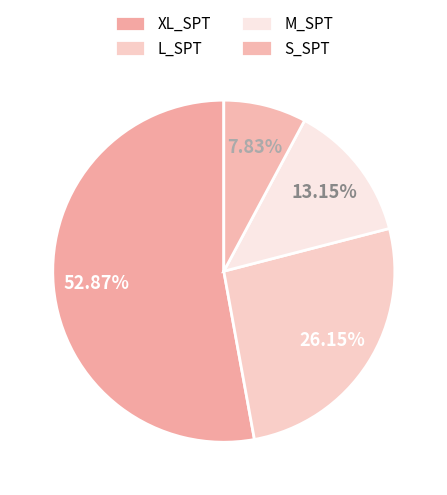

What is the ratio of the value at XL_SPT to the value at L_SPT?

2.0